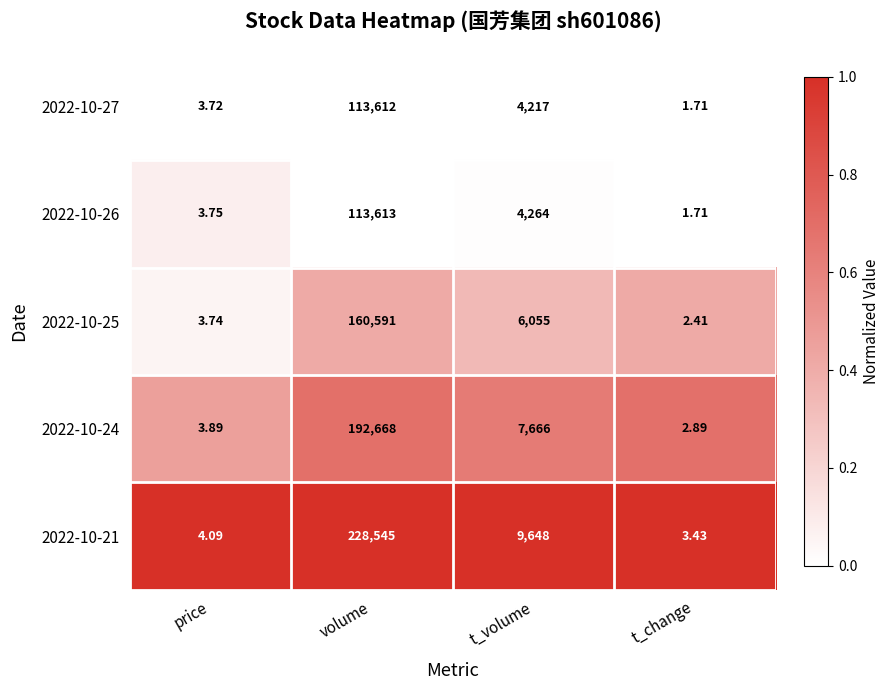

Which label corresponds to the smallest value in the chart?

t_change